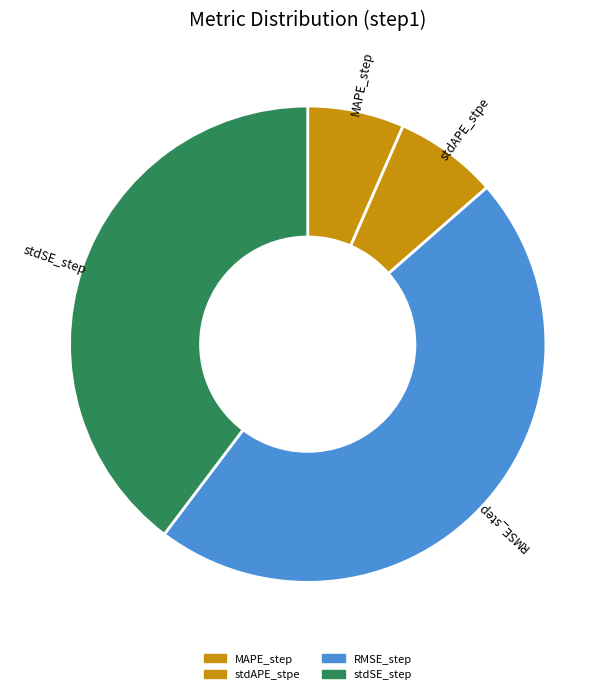

The stdAPE_stpe slice represents 7% of the pie. True or false?

True